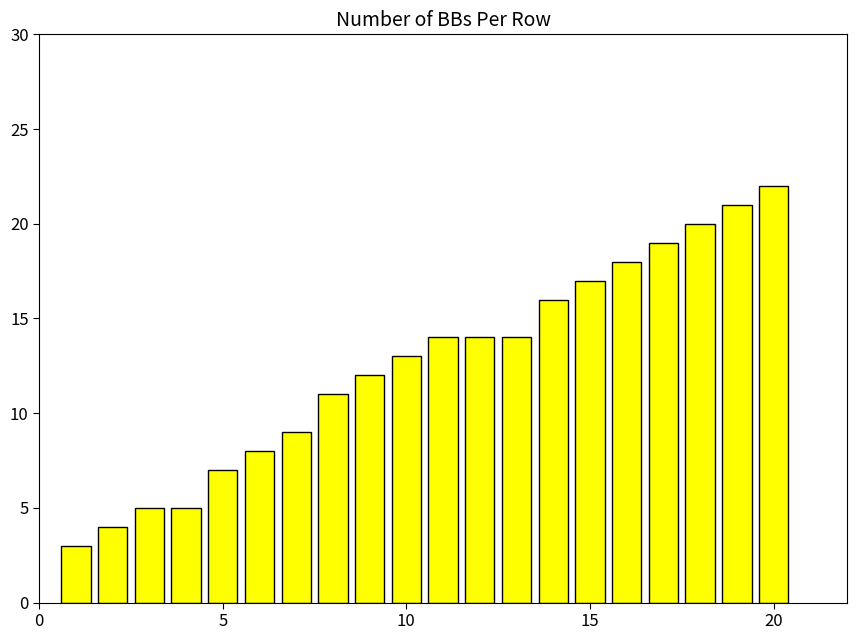

What is the minimum value shown in the chart?

3